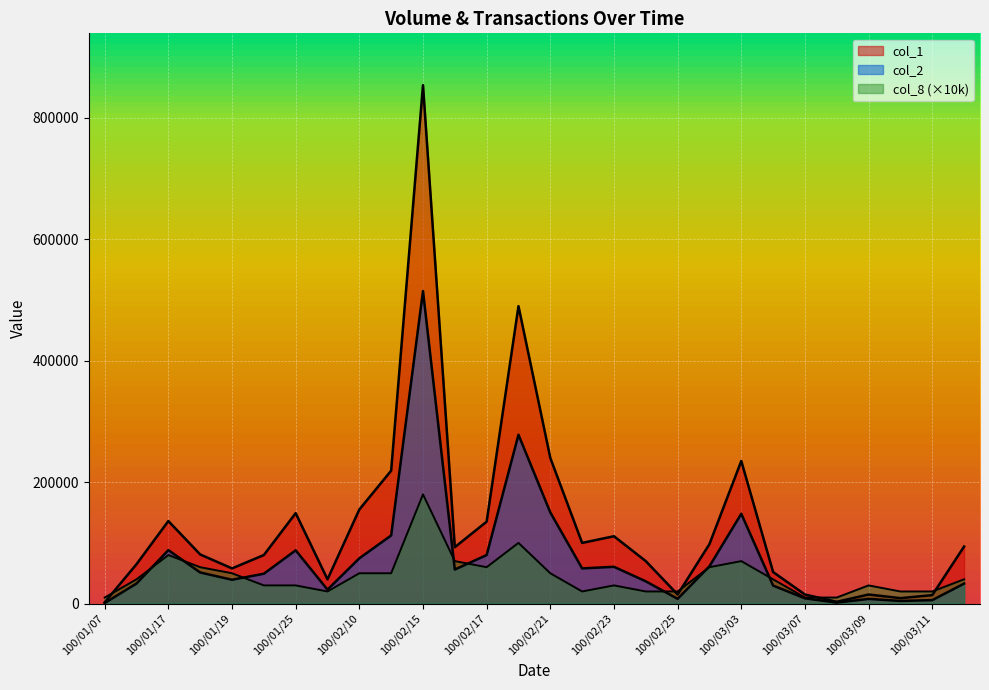

How many lines are shown in the chart?

3